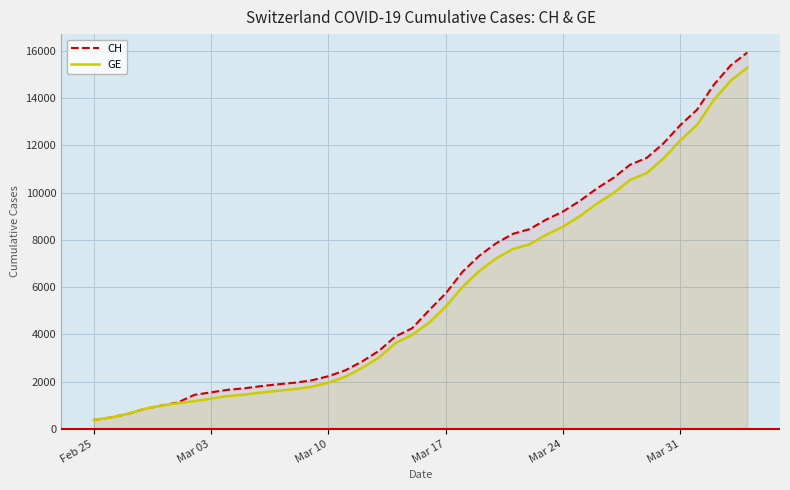

What is the minimum value for GE?

375